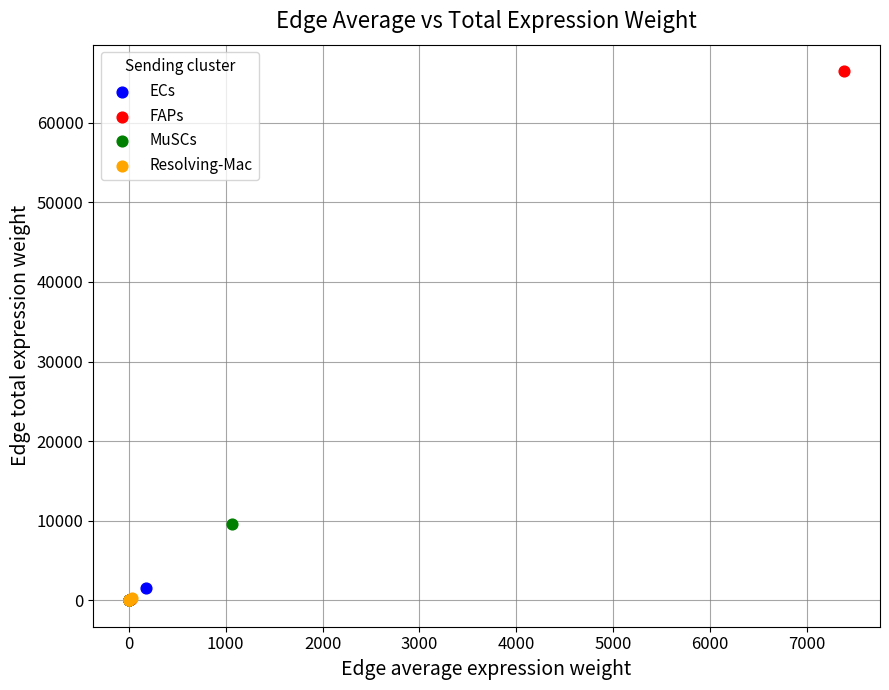

Which series contains the highest Y value?

FAPs